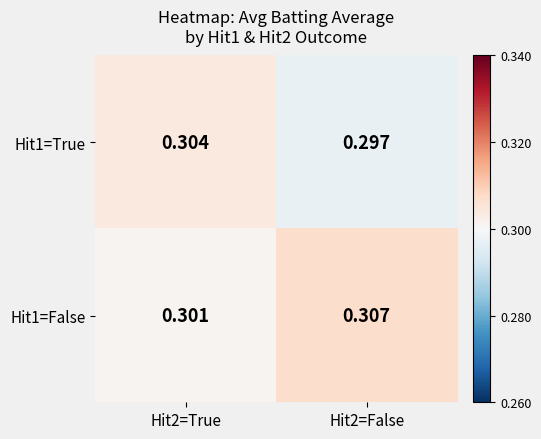

Which series has the largest range (max minus min)?

Hit1=True